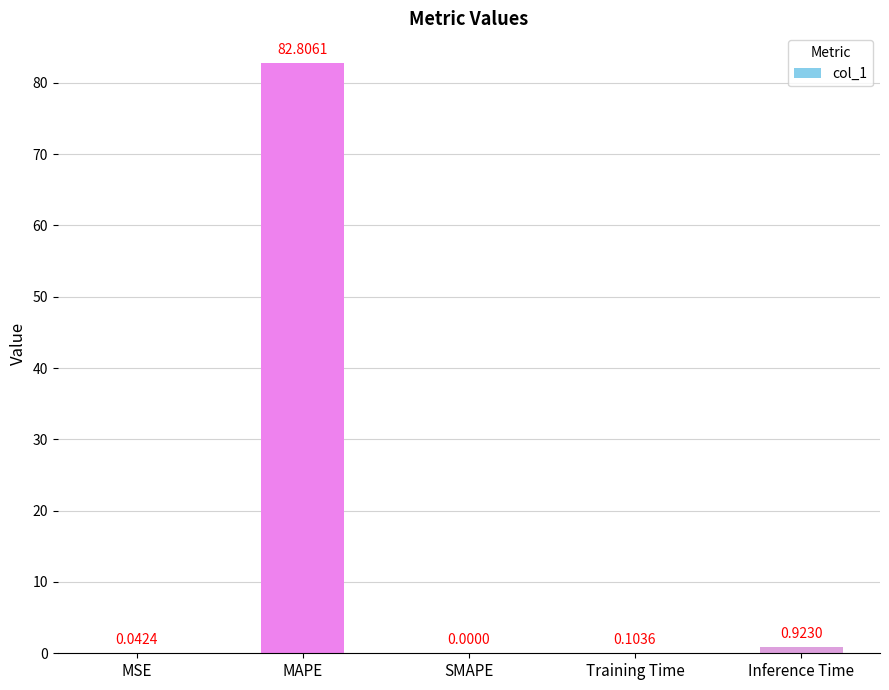

What is the sum of the values at MAPE and Training Time?

82.9